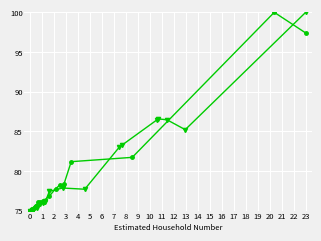

What is the value of the Insurg IDP point at the 3rd from the left?

75.0